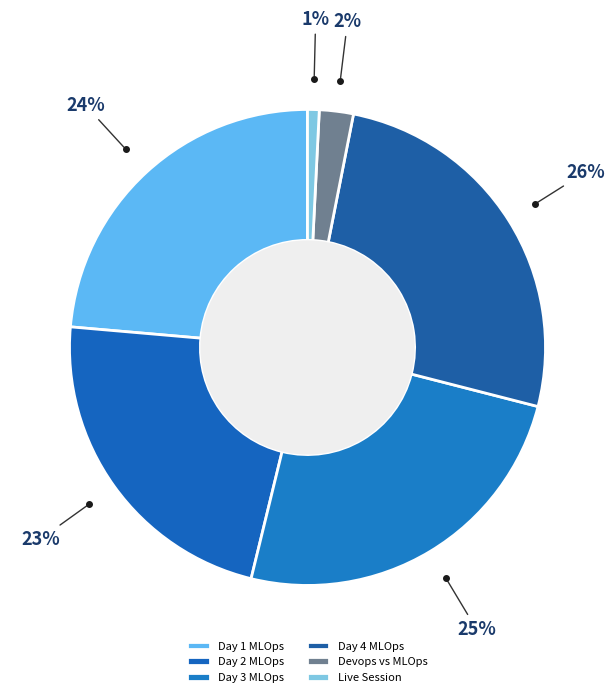

Does any single category account for the majority?

No